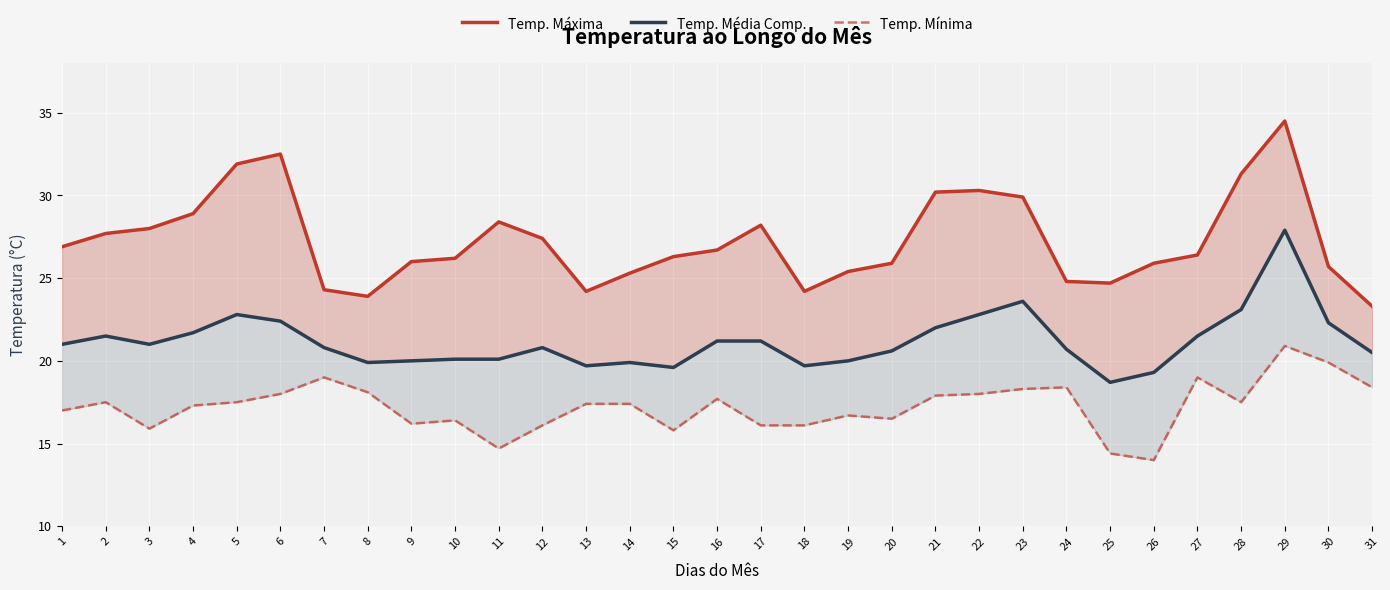

What are all the series names shown in the legend?

Temp. Máxima, Temp. Média Comp., Temp. Mínima